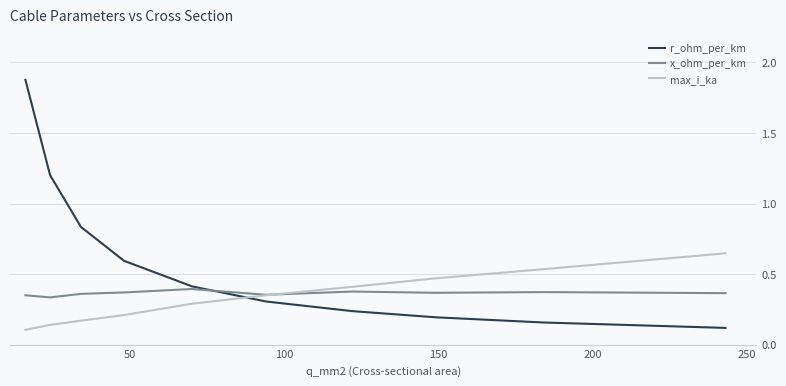

Which series has the largest range (max minus min)?

r_ohm_per_km